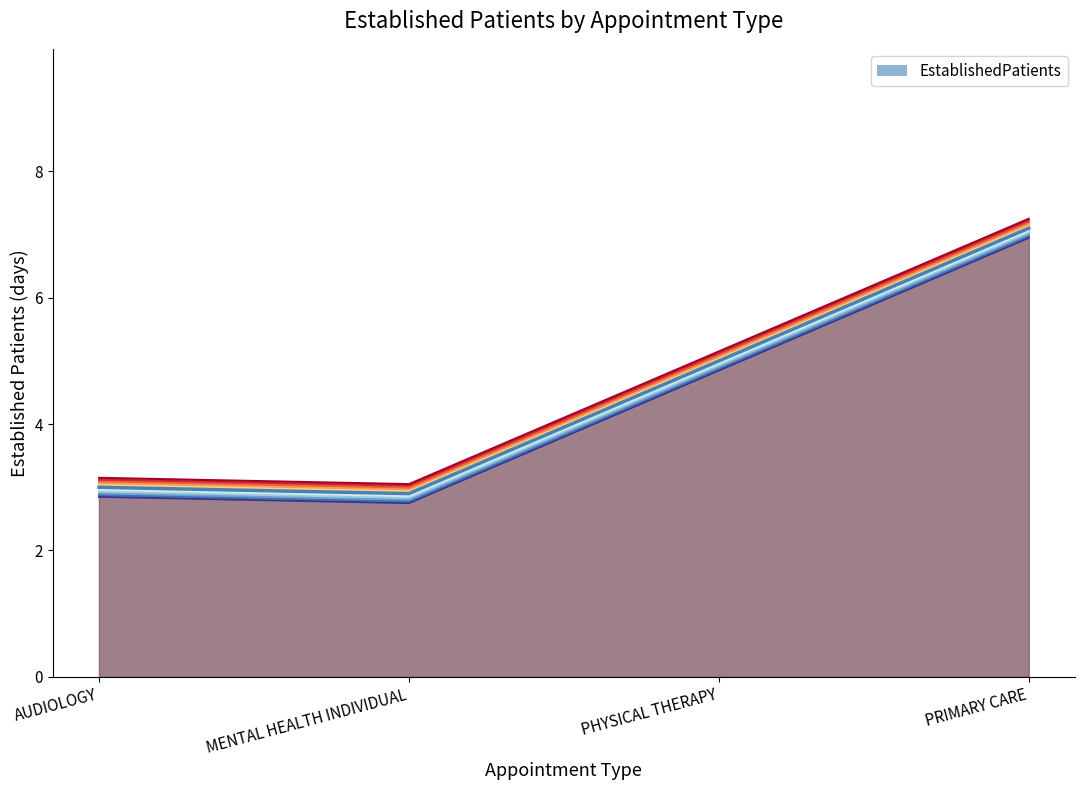

What is the ratio of the value at PHYSICAL THERAPY to the value at MENTAL HEALTH INDIVIDUAL?

1.8